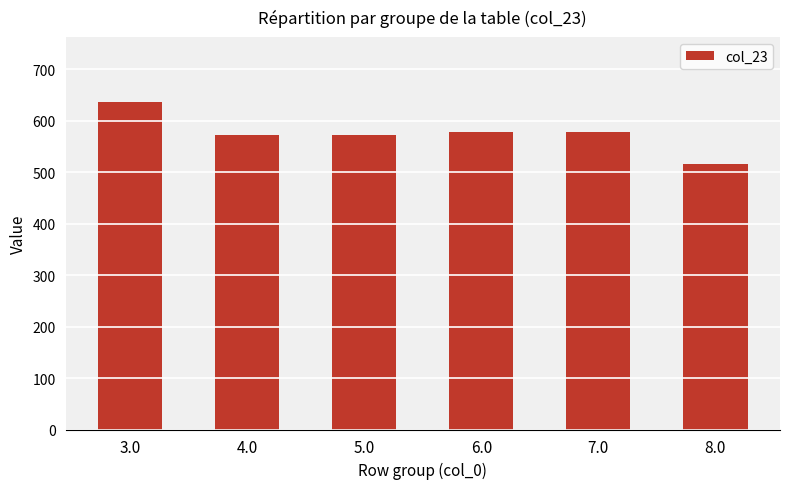

What is the greatest value displayed?

635.3